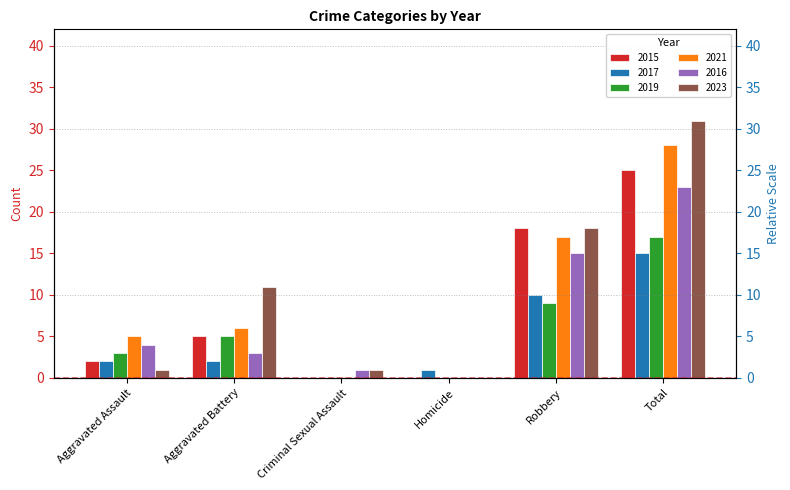

Reading left to right, list all the values displayed in this chart.

2015: Aggravated Assault=2	Aggravated Battery=5	Criminal Sexual Assault=0	Homicide=0	Robbery=18	Total=25
2017: Aggravated Assault=2	Aggravated Battery=2	Criminal Sexual Assault=0	Homicide=1	Robbery=10	Total=15
2019: Aggravated Assault=3	Aggravated Battery=5	Criminal Sexual Assault=0	Homicide=0	Robbery=9	Total=17
2021: Aggravated Assault=5	Aggravated Battery=6	Criminal Sexual Assault=0	Homicide=0	Robbery=17	Total=28
2016: Aggravated Assault=4	Aggravated Battery=3	Criminal Sexual Assault=1	Homicide=0	Robbery=15	Total=23
2023: Aggravated Assault=1	Aggravated Battery=11	Criminal Sexual Assault=1	Homicide=0	Robbery=18	Total=31